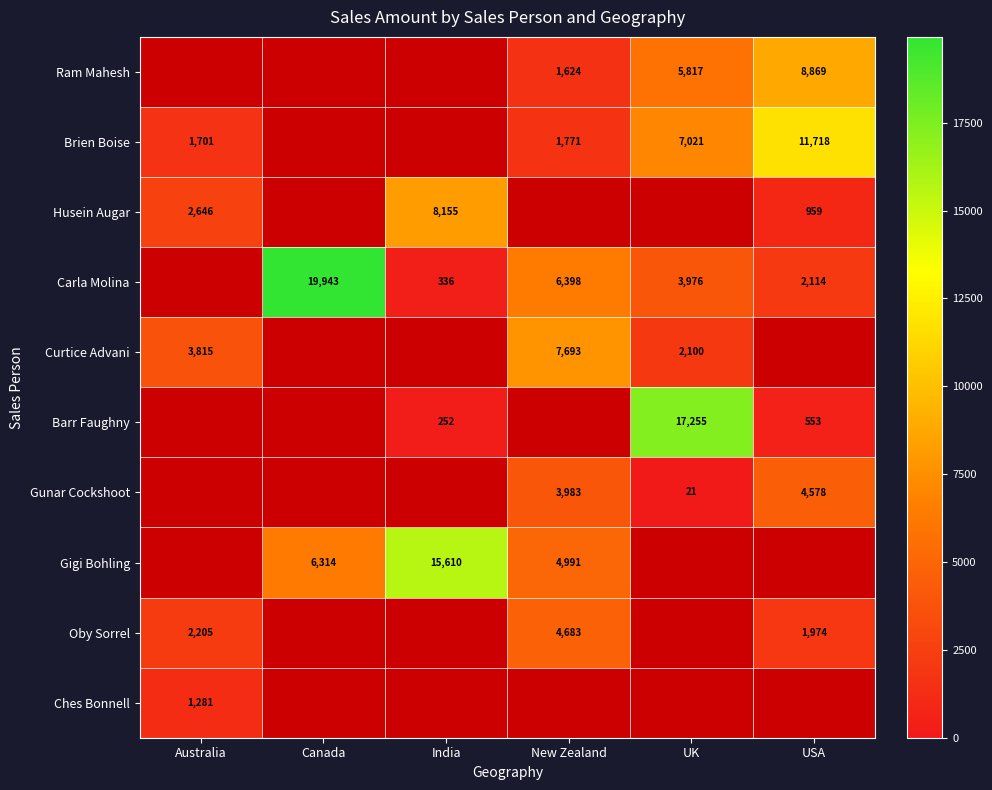

What is the minimum value shown in the chart?

21.0